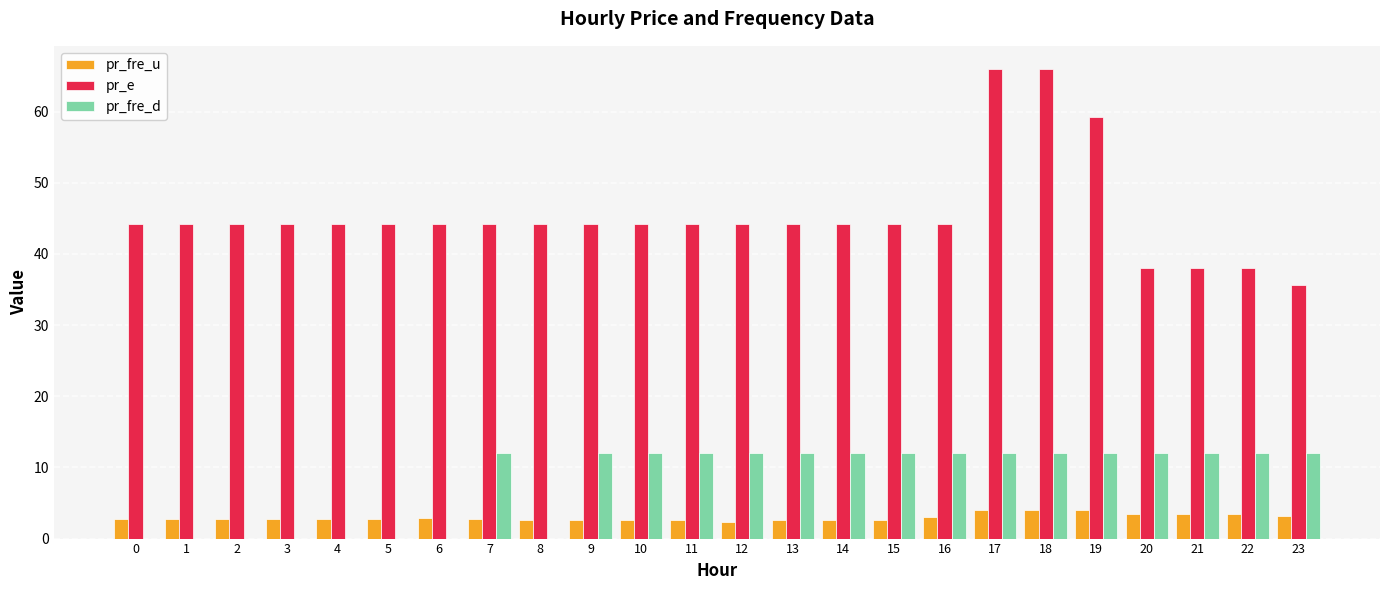

What is the maximum value shown in the chart?

66.0